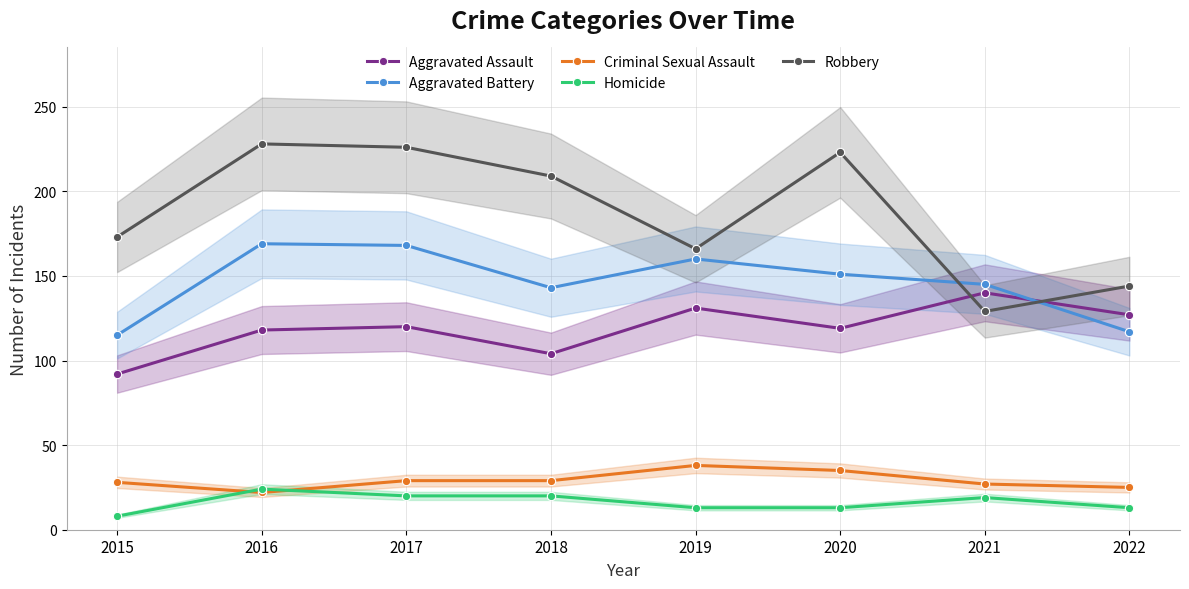

Which series has the largest total across all categories?

Robbery